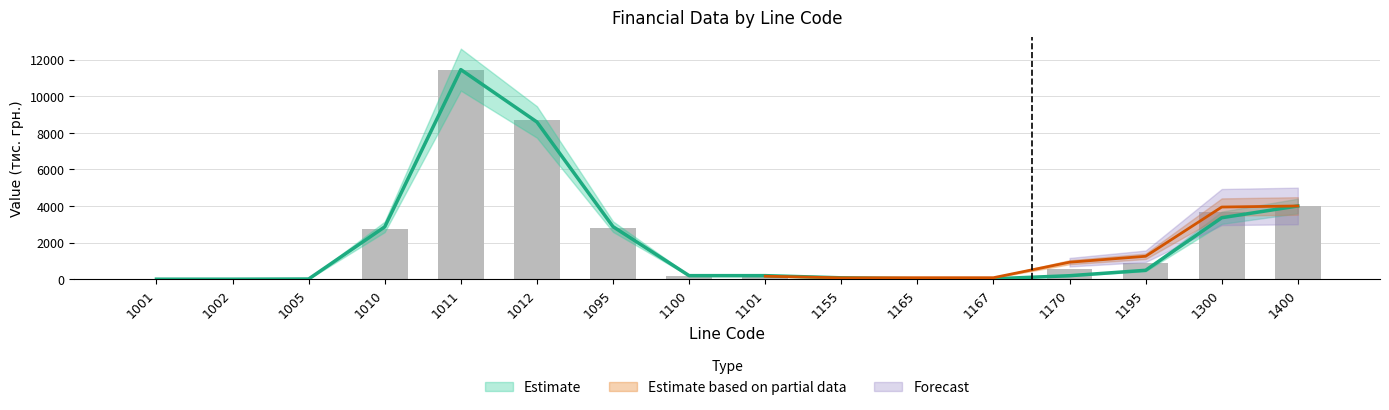

What is the smallest value displayed?

1.0